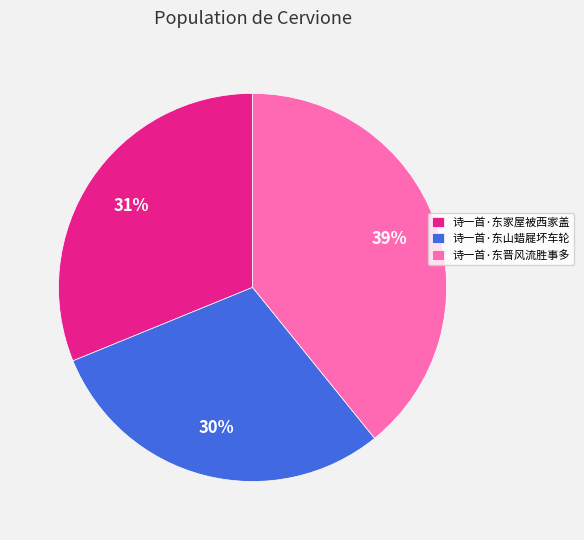

Count the number of slices in the pie.

3